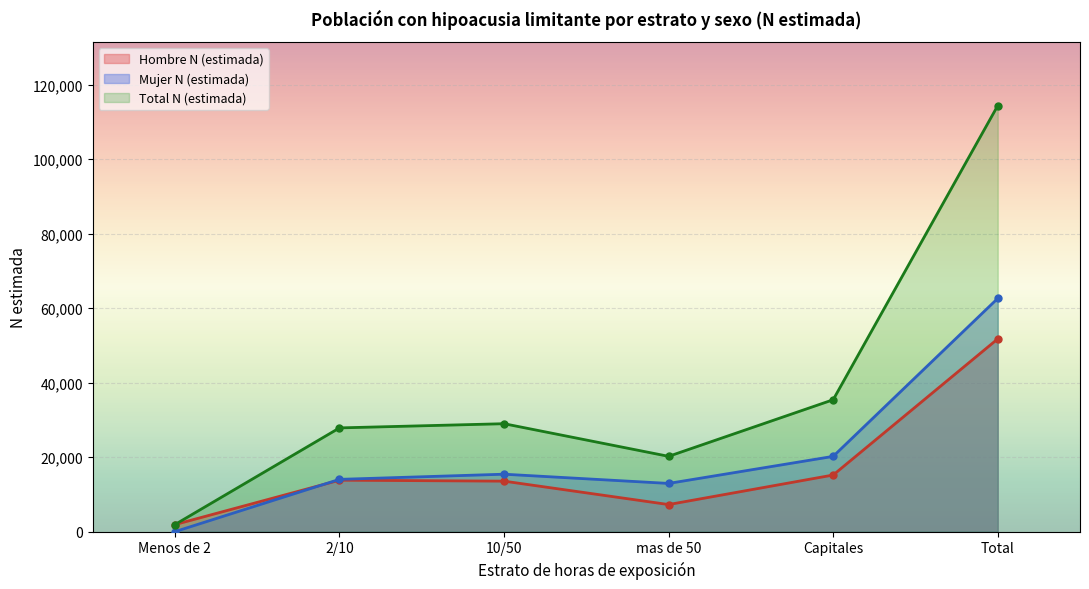

What is the average value of the Hombre N (estimada) series?

17254